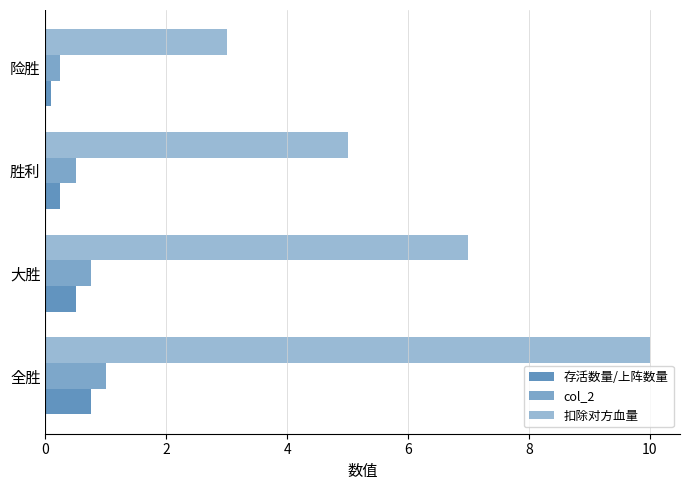

Which series has the largest total across all categories?

扣除对方血量